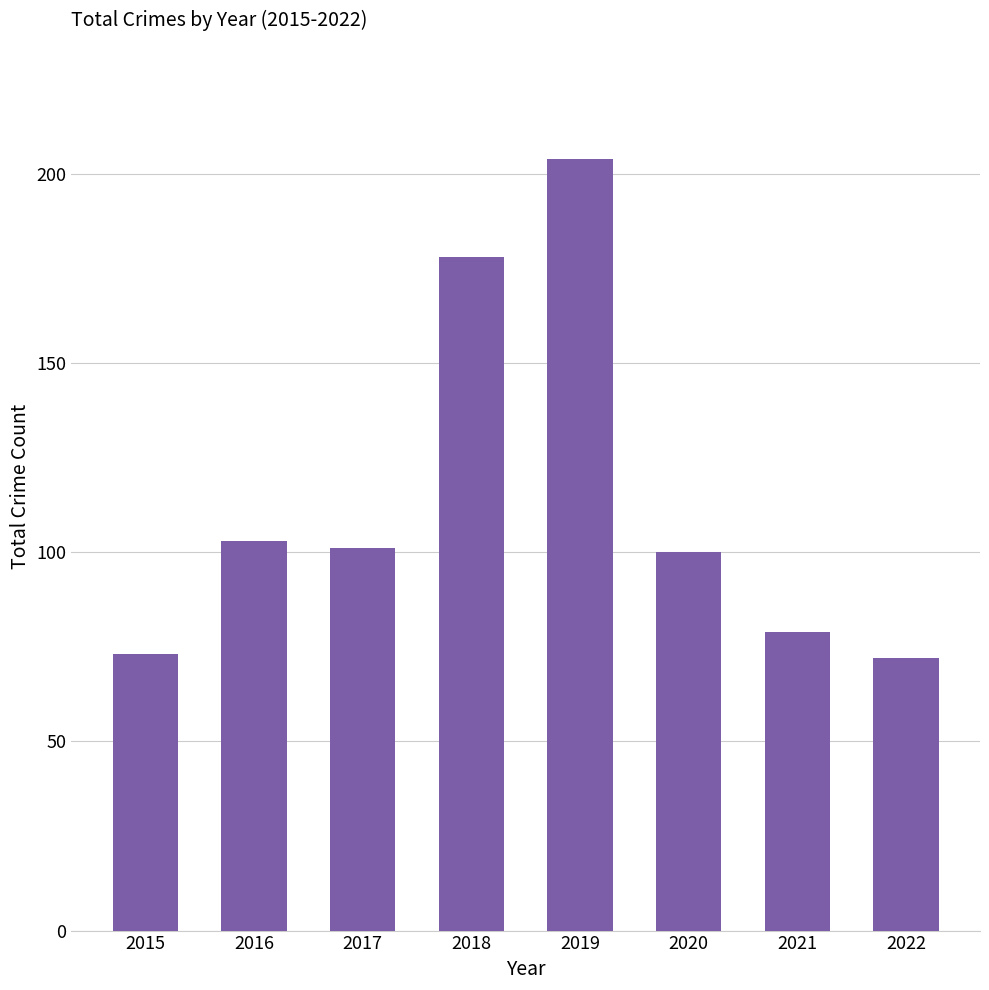

Reading left to right, list all the values displayed in this chart.

2015=73	2016=103	2017=101	2018=178	2019=204	2020=100	2021=79	2022=72